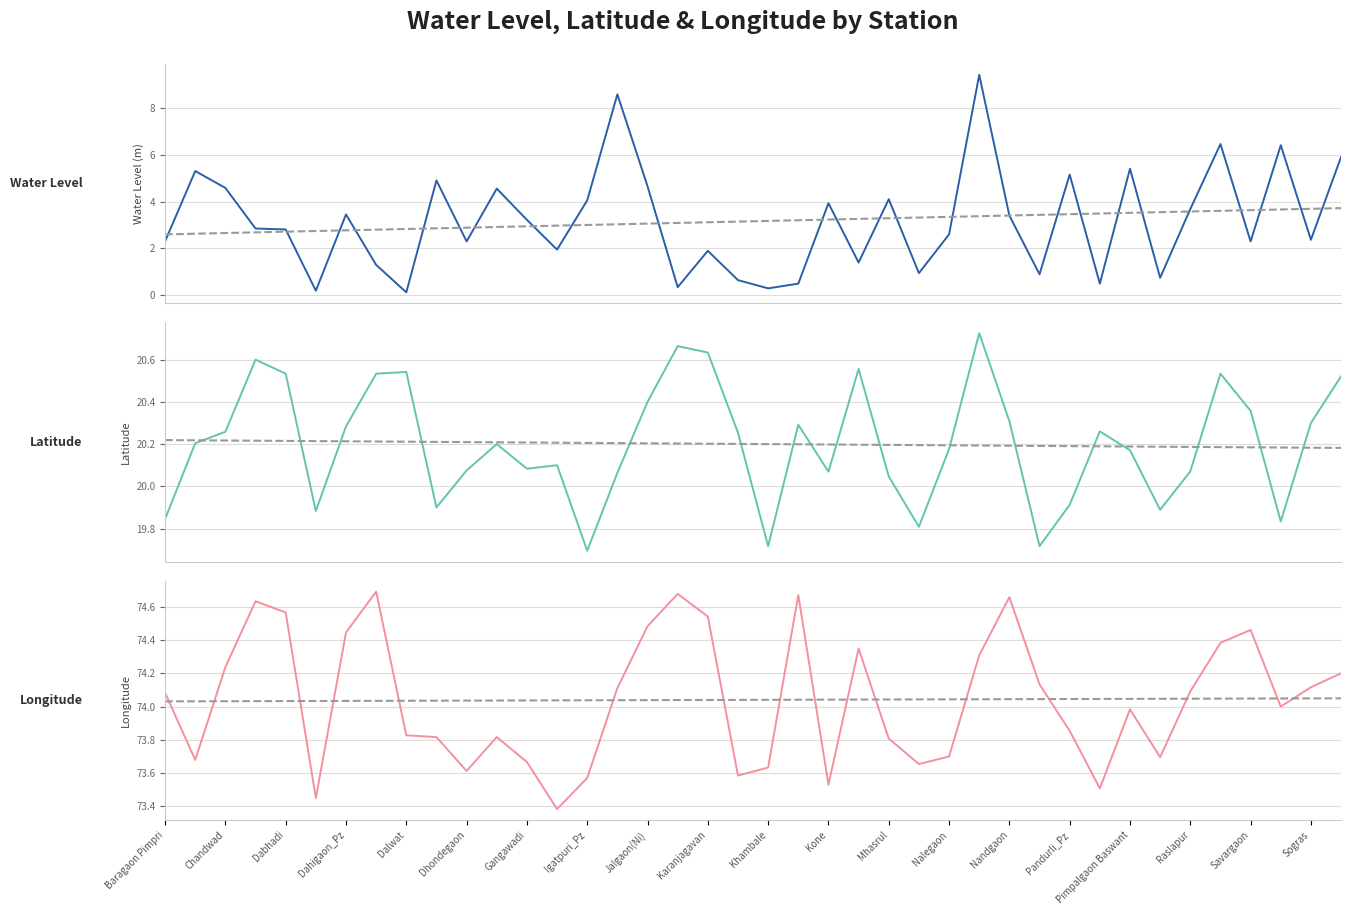

What is the sum of all water_level_trend values?

126.4